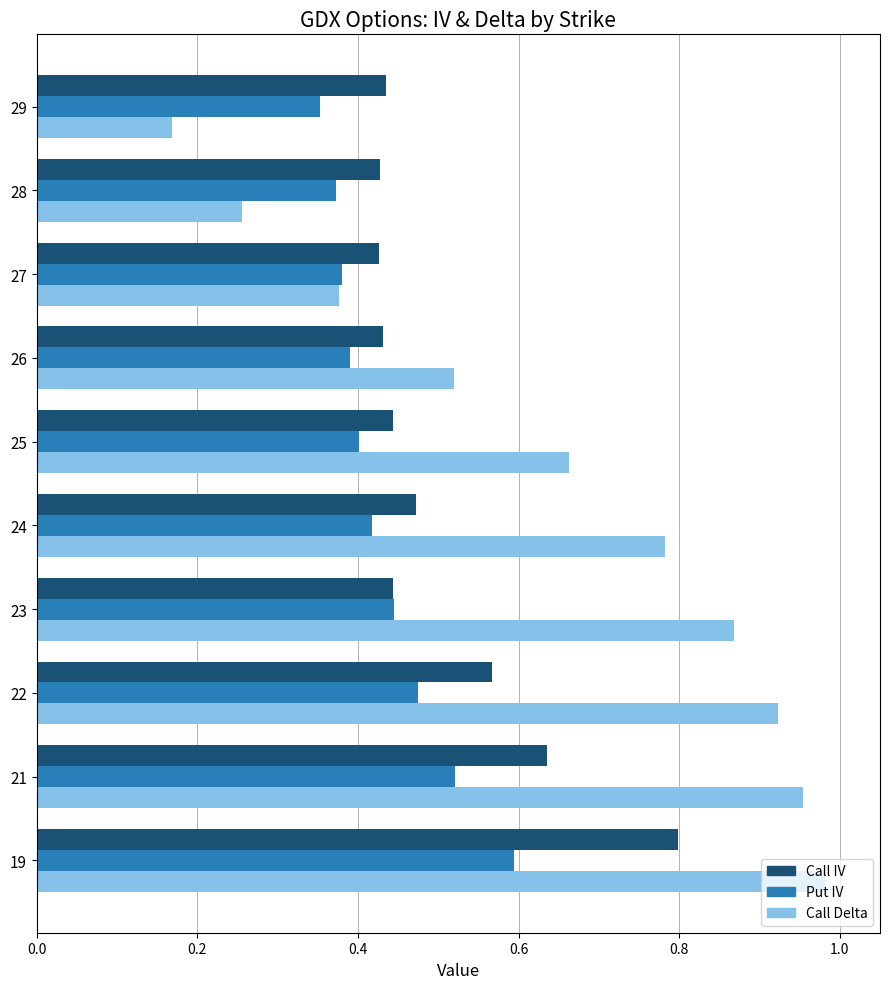

Rank the series by their maximum value, from highest to lowest.

Call Delta, Call IV, Put IV